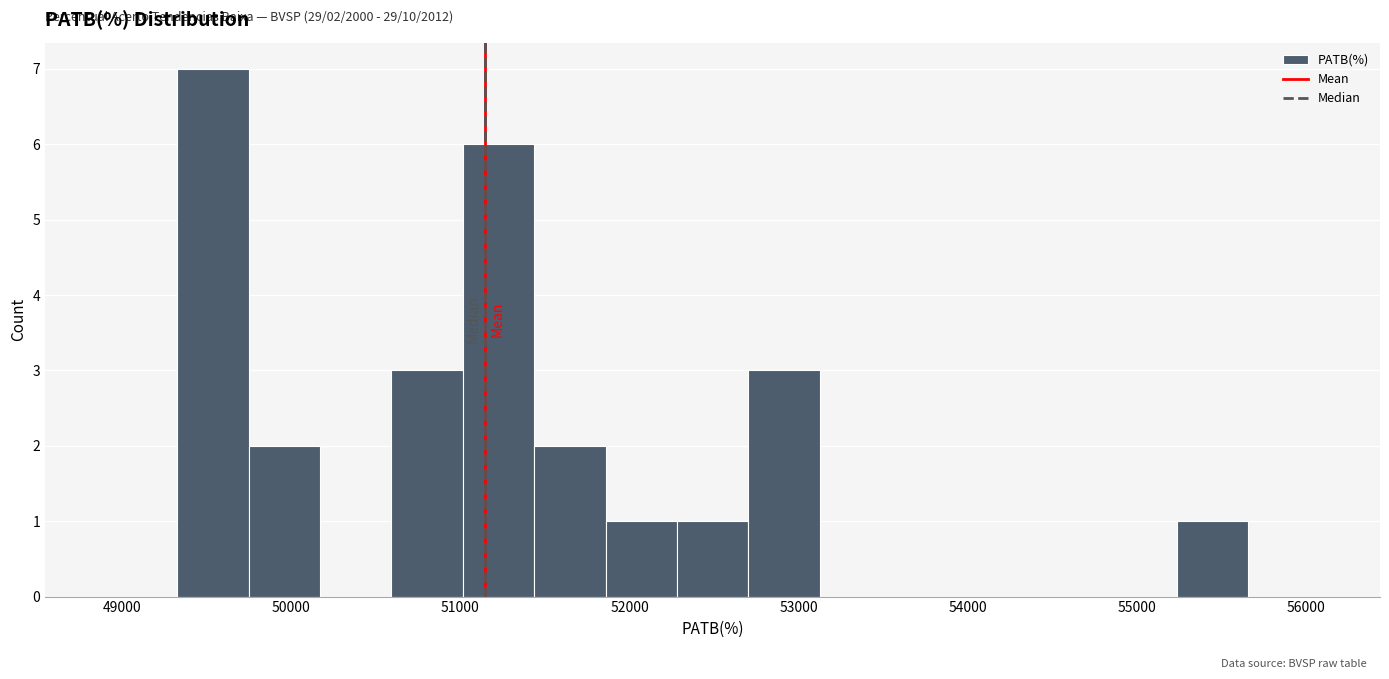

Which range on the x-axis has the tallest bar?

49300 to 49700